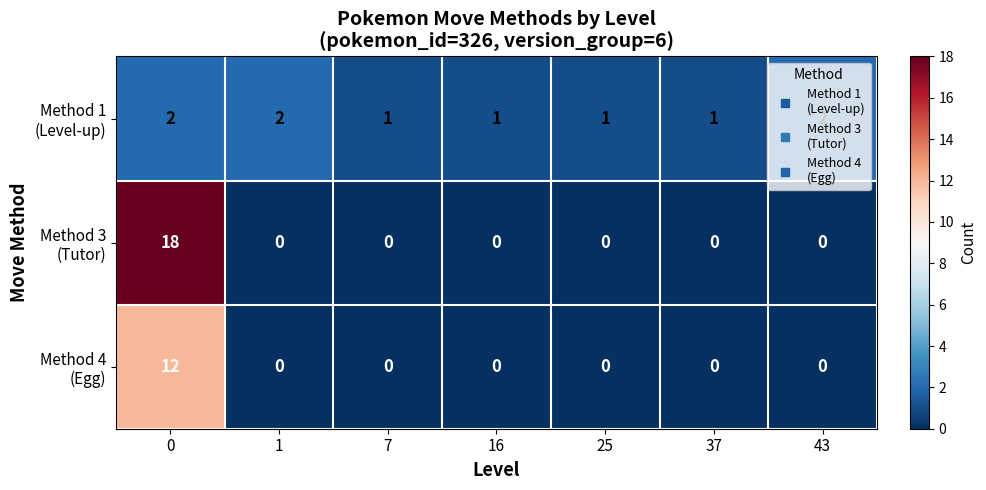

What is the difference between the highest and lowest values at 0?

16